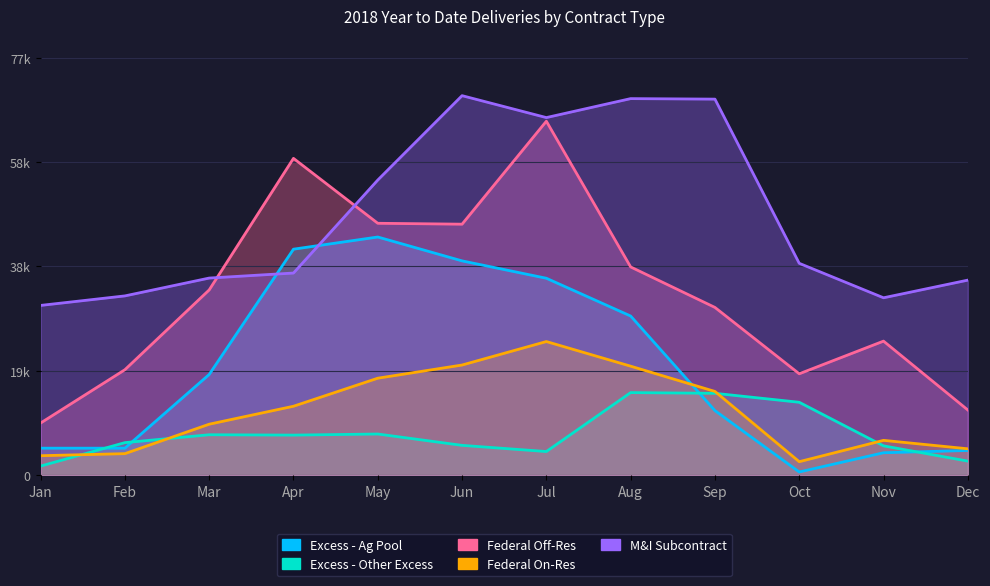

The value of Federal Off-Res at May is 25897. True or false?

False